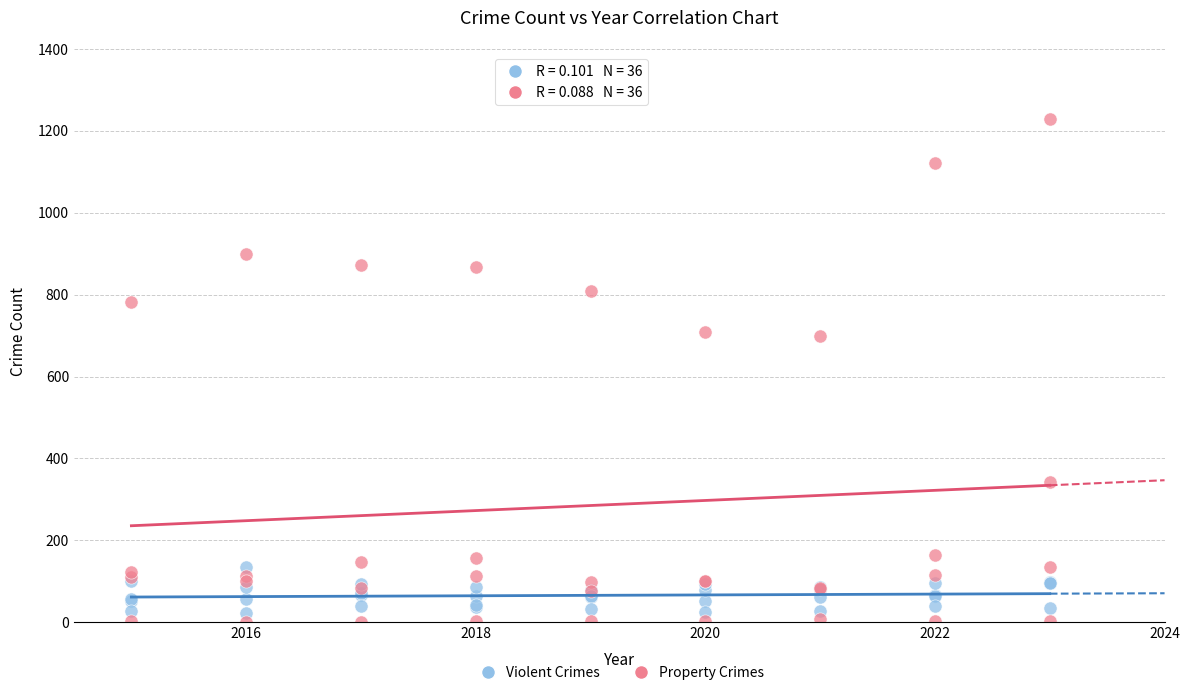

What is the X range (max minus min) for the scatter plot?

8